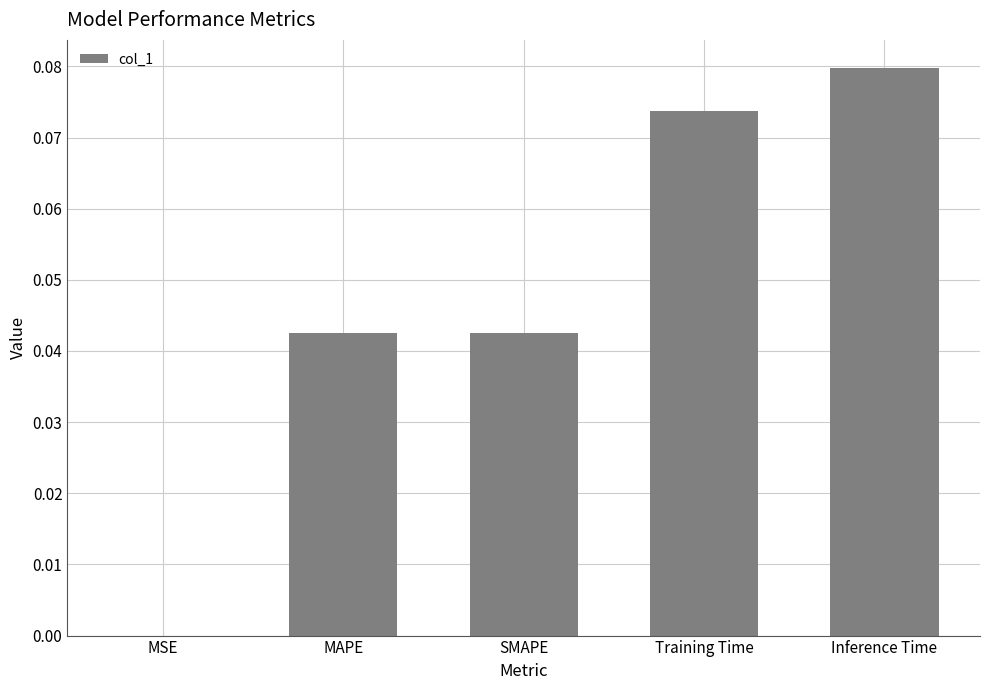

The chart shows a value of 0.0 at SMAPE. True or false?

True